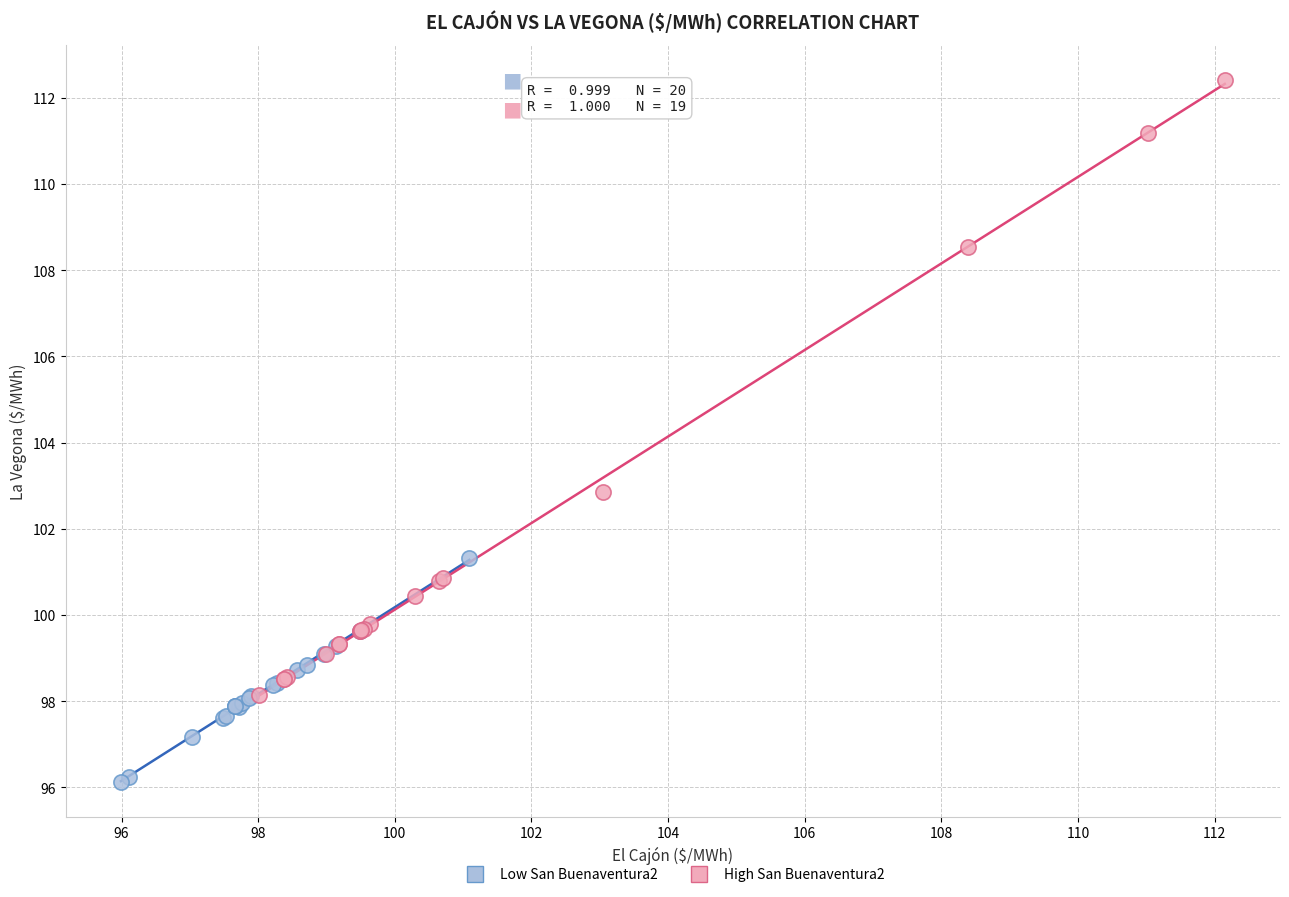

Which series reaches the maximum Y coordinate?

High San Buenaventura2